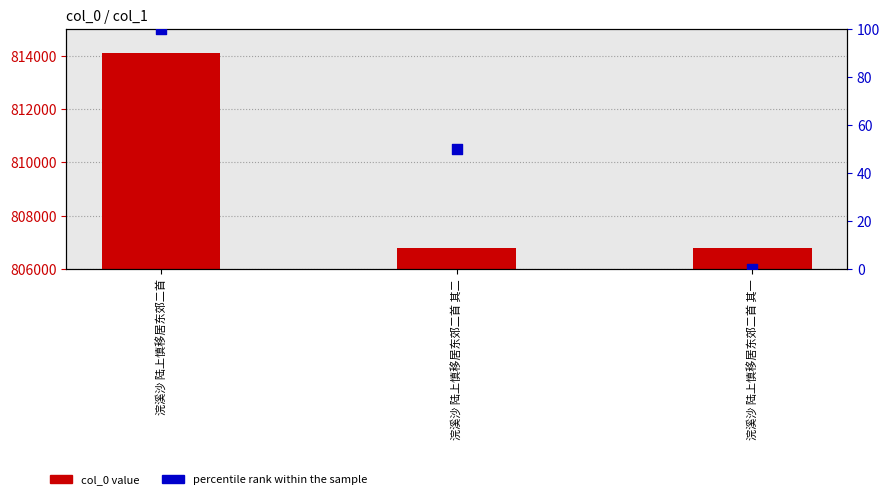

At how many categories does at least one series exceed 256485?

3